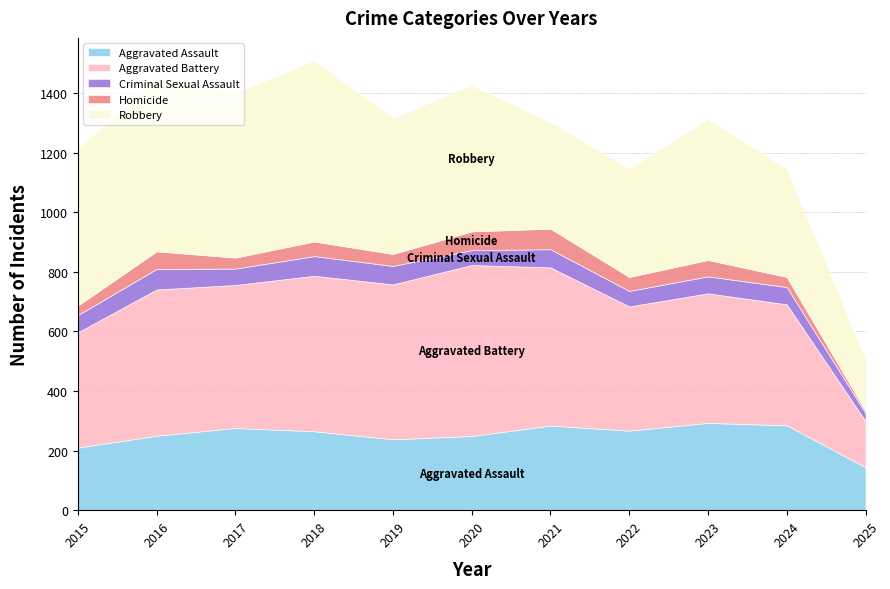

Does the chart have visible grid lines?

Yes